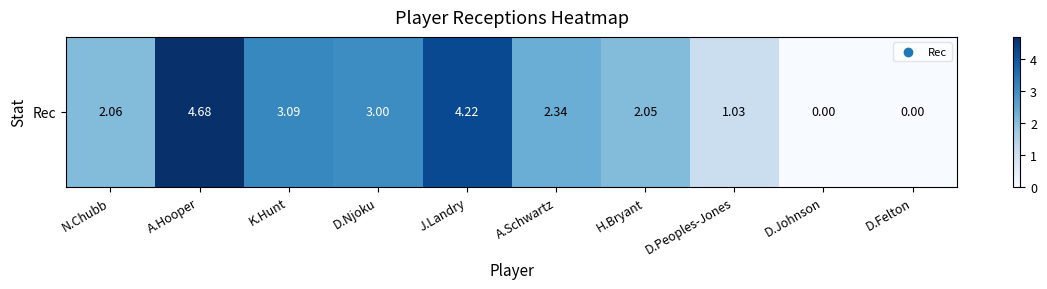

What is the change in value from K.Hunt to H.Bryant?

-1.0